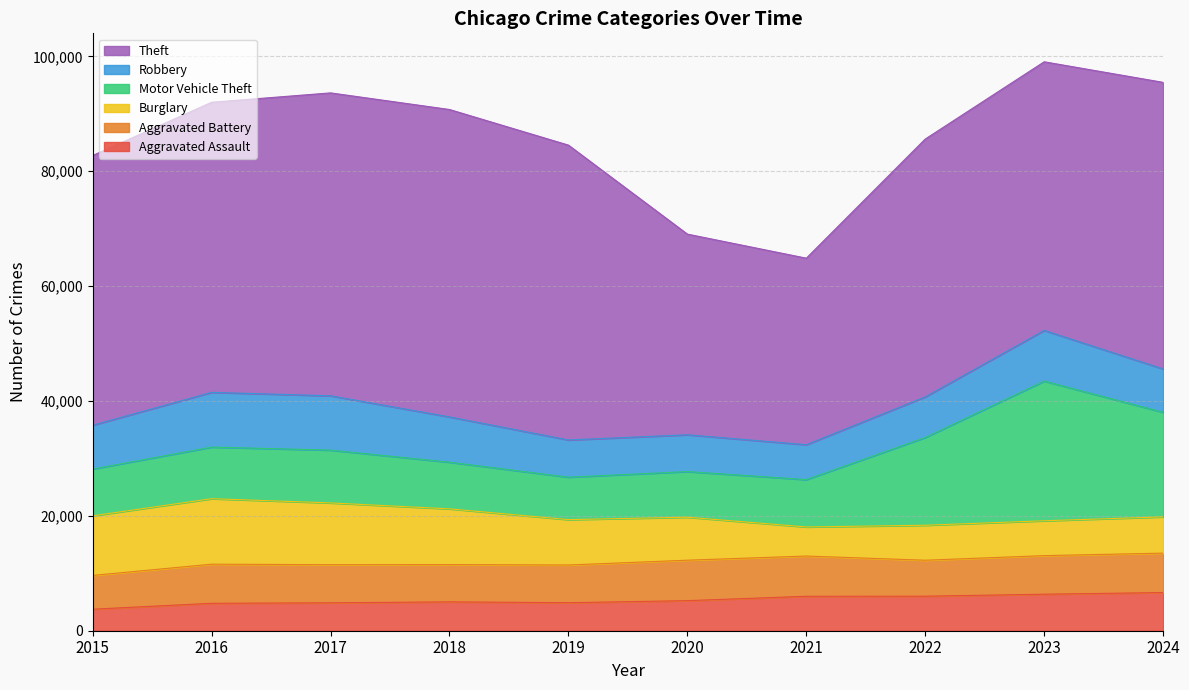

The Burglary series shows 7487 at 2020. True or false?

True